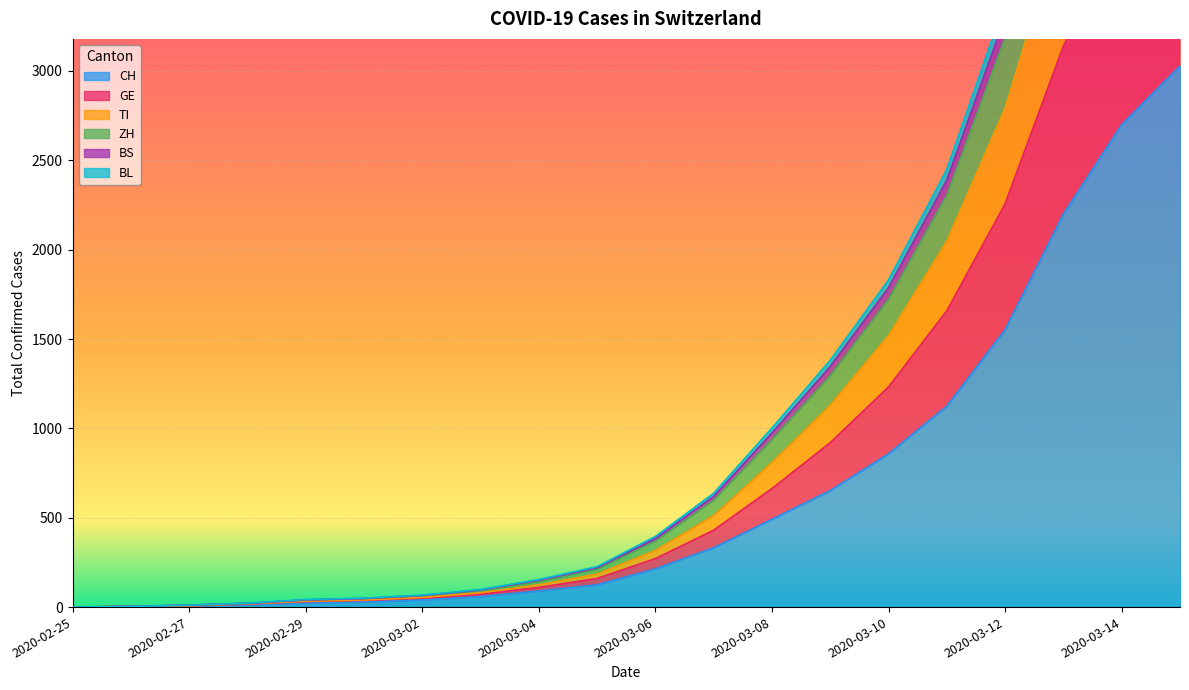

What are all the series names shown in the legend?

CH, GE, TI, ZH, BS, BL